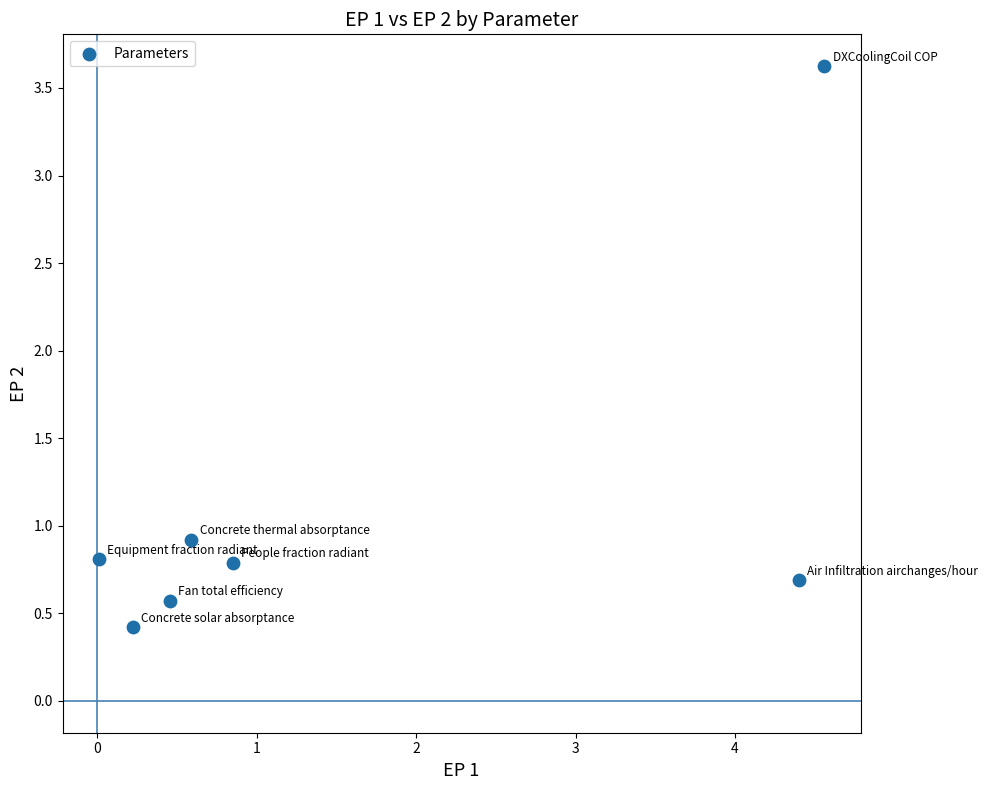

What Y value in the scatter plot is closest to 2?

0.9